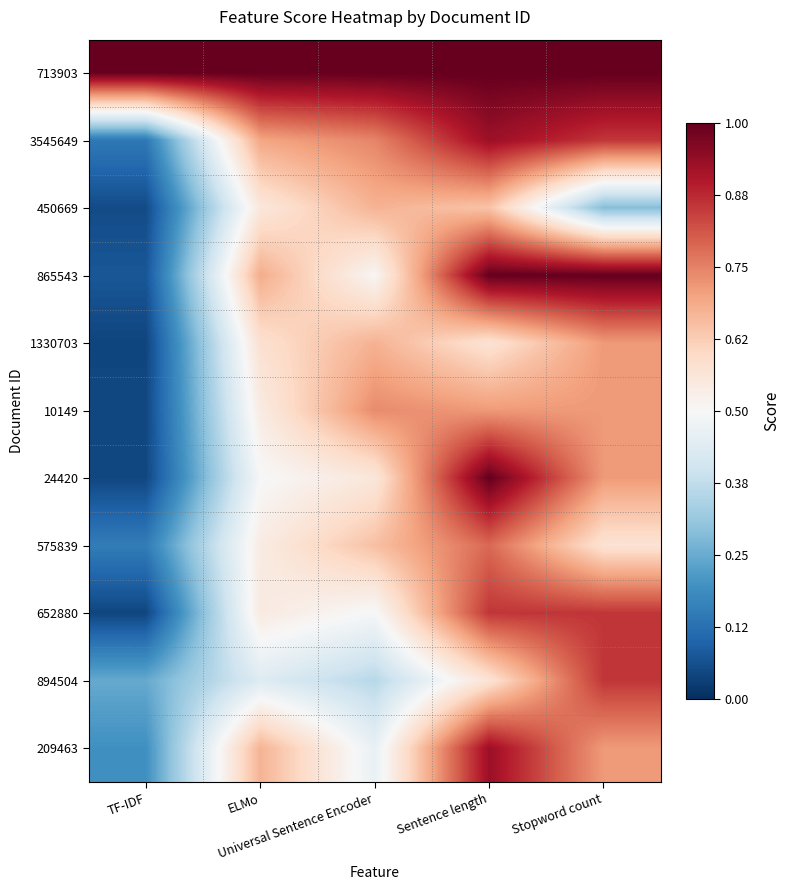

Reading left to right, list all the values displayed in this chart.

713903: TF-IDF=1.0	ELMo=1.0	Universal Sentence Encoder=1.0	Sentence length=1.0	Stopword count=1.0
3545649: TF-IDF=0.1	ELMo=0.7	Universal Sentence Encoder=0.7	Sentence length=0.9	Stopword count=0.9
450669: TF-IDF=0.1	ELMo=0.6	Universal Sentence Encoder=0.7	Sentence length=0.6	Stopword count=0.3
865543: TF-IDF=0.1	ELMo=0.7	Universal Sentence Encoder=0.5	Sentence length=1.0	Stopword count=1.0
1330703: TF-IDF=0.0	ELMo=0.6	Universal Sentence Encoder=0.7	Sentence length=0.6	Stopword count=0.7
10149: TF-IDF=0.0	ELMo=0.5	Universal Sentence Encoder=0.7	Sentence length=0.7	Stopword count=0.7
24420: TF-IDF=0.0	ELMo=0.5	Universal Sentence Encoder=0.6	Sentence length=1.0	Stopword count=0.7
575839: TF-IDF=0.2	ELMo=0.5	Universal Sentence Encoder=0.6	Sentence length=0.8	Stopword count=0.6
652880: TF-IDF=0.0	ELMo=0.5	Universal Sentence Encoder=0.5	Sentence length=0.9	Stopword count=0.9
894504: TF-IDF=0.2	ELMo=0.4	Universal Sentence Encoder=0.4	Sentence length=0.6	Stopword count=0.9
209463: TF-IDF=0.2	ELMo=0.7	Universal Sentence Encoder=0.5	Sentence length=0.9	Stopword count=0.7